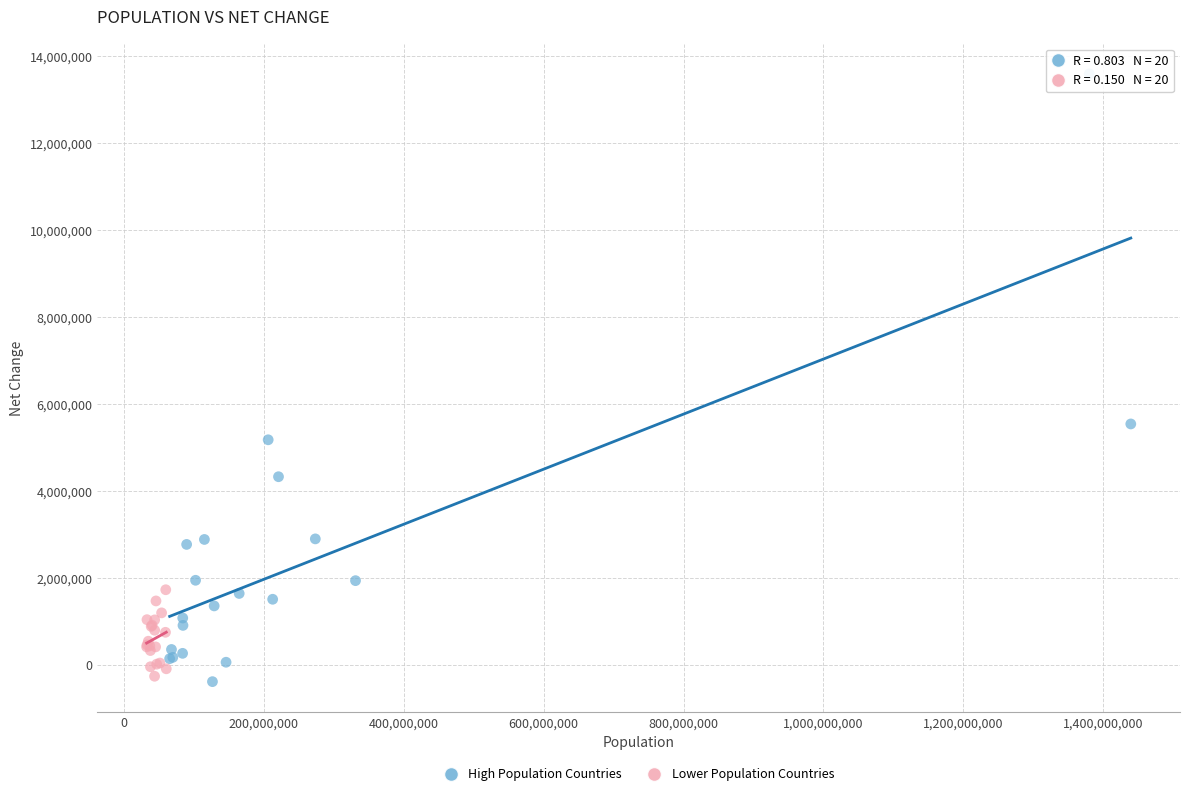

Which series reaches the maximum Y coordinate?

High Population Countries